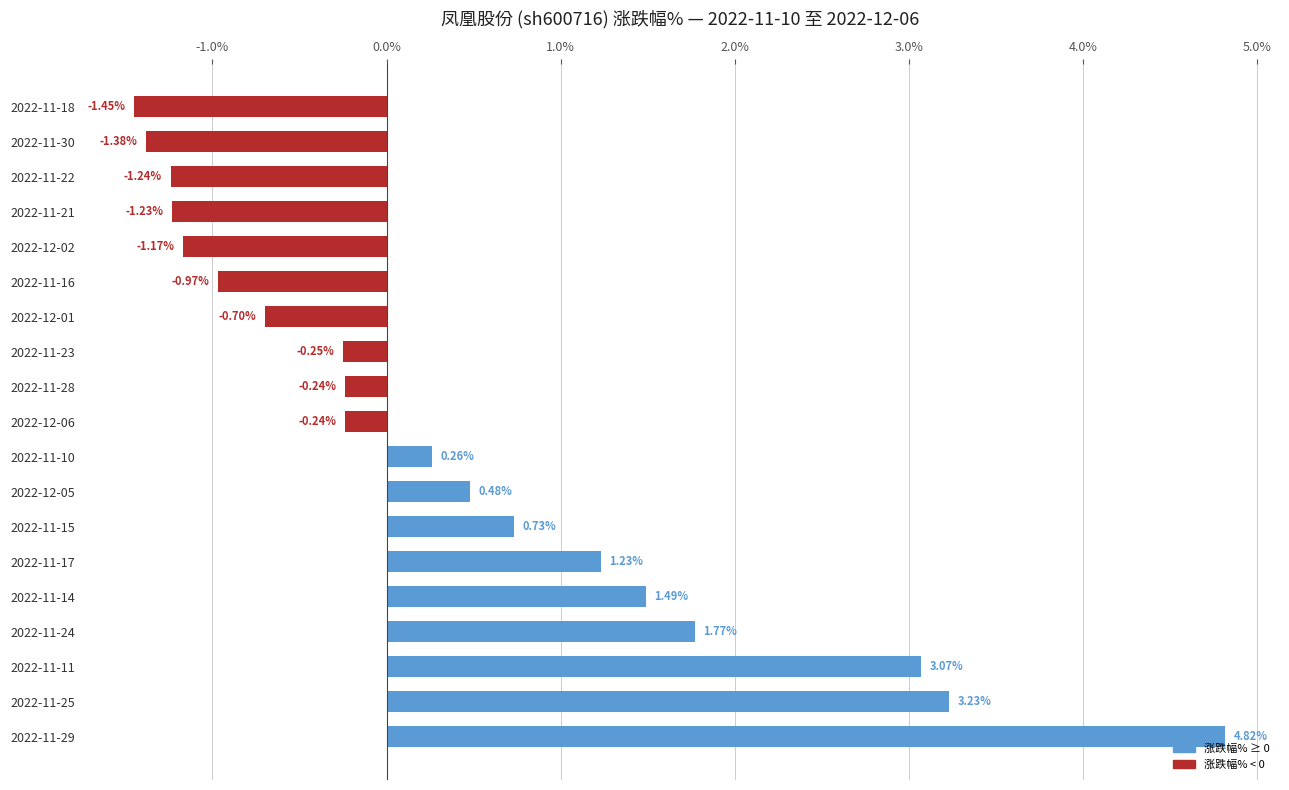

Are the bars grouped side by side (vs. stacked)?

No